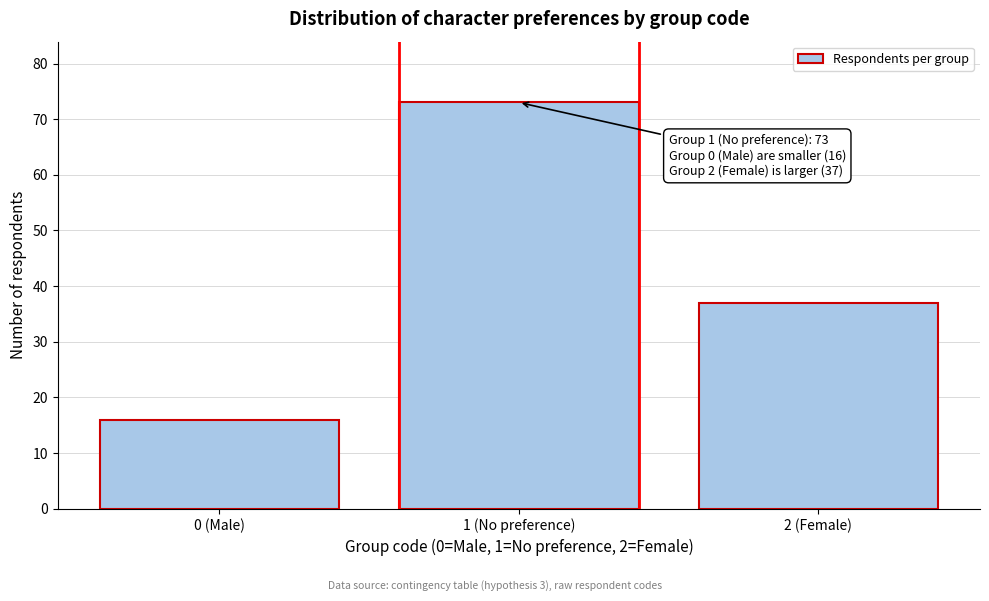

Reading right to left, what are all the values shown in this chart?

37	73	16